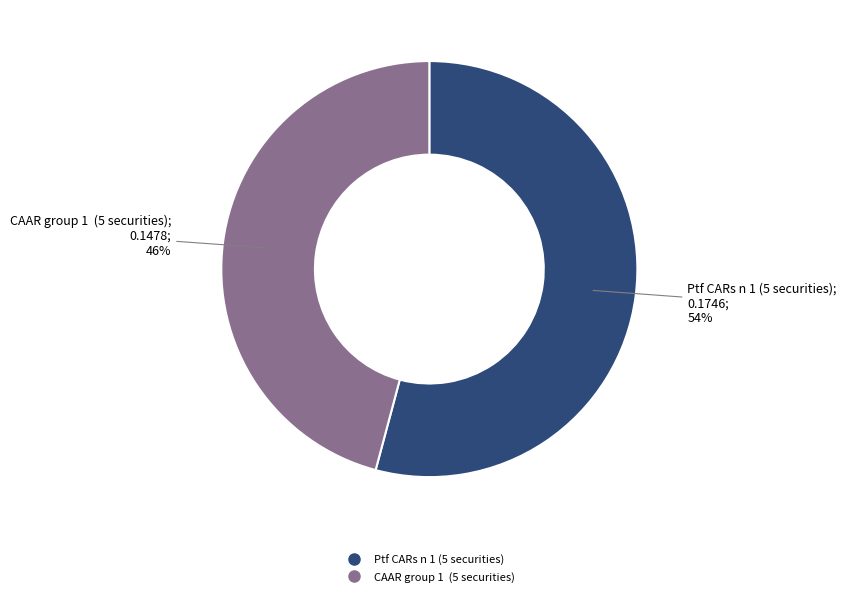

To the nearest percent, what portion does CAAR group 1 (5 securities) represent?

46%